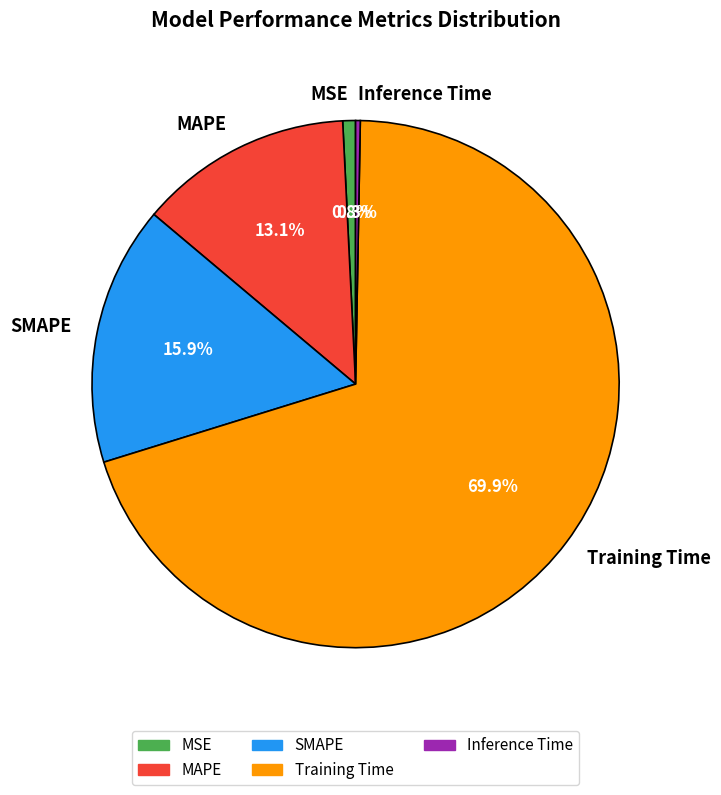

Does Training Time account for over 50% of the chart?

Yes